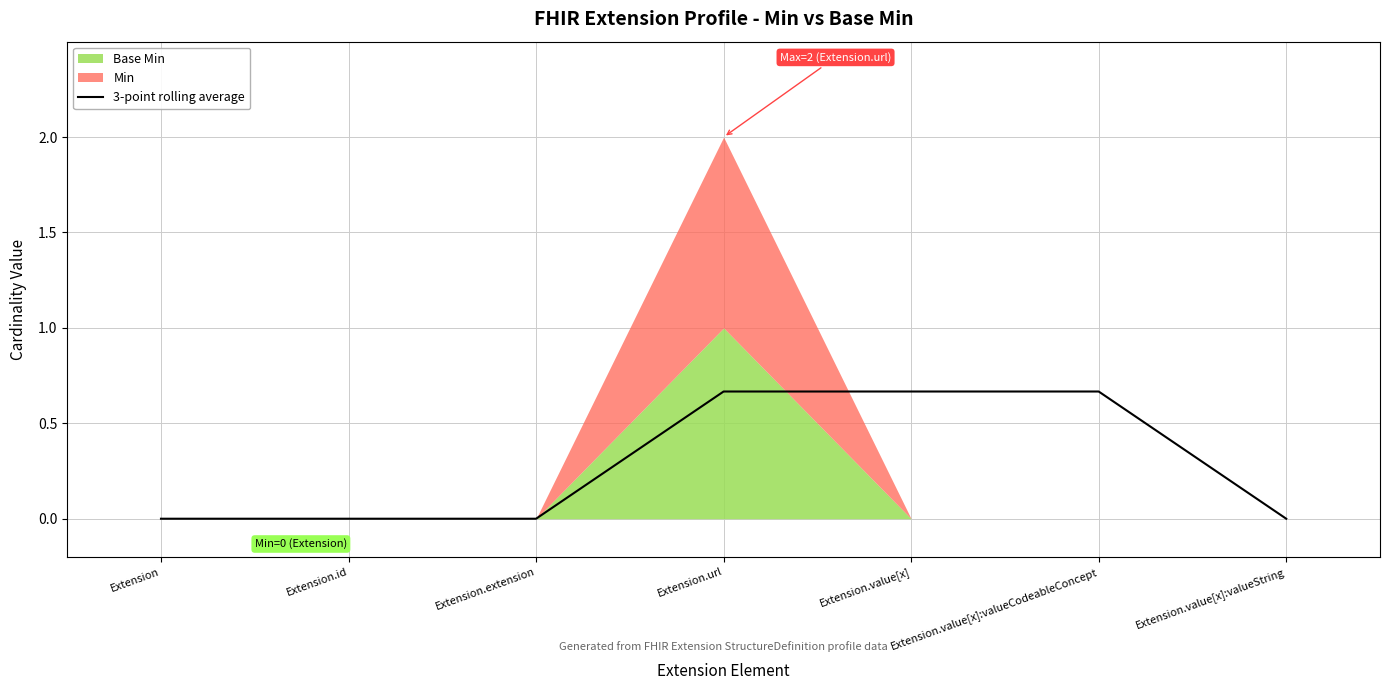

The 3-point rolling average series shows 0.3 at Extension.extension. True or false?

False